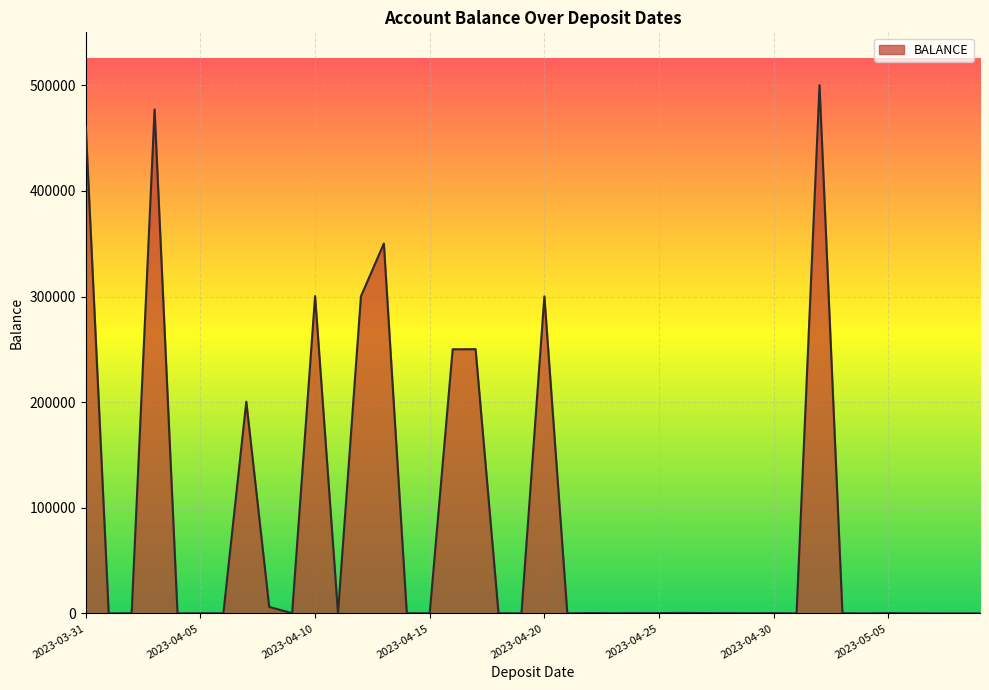

How many series are shown in this chart?

1